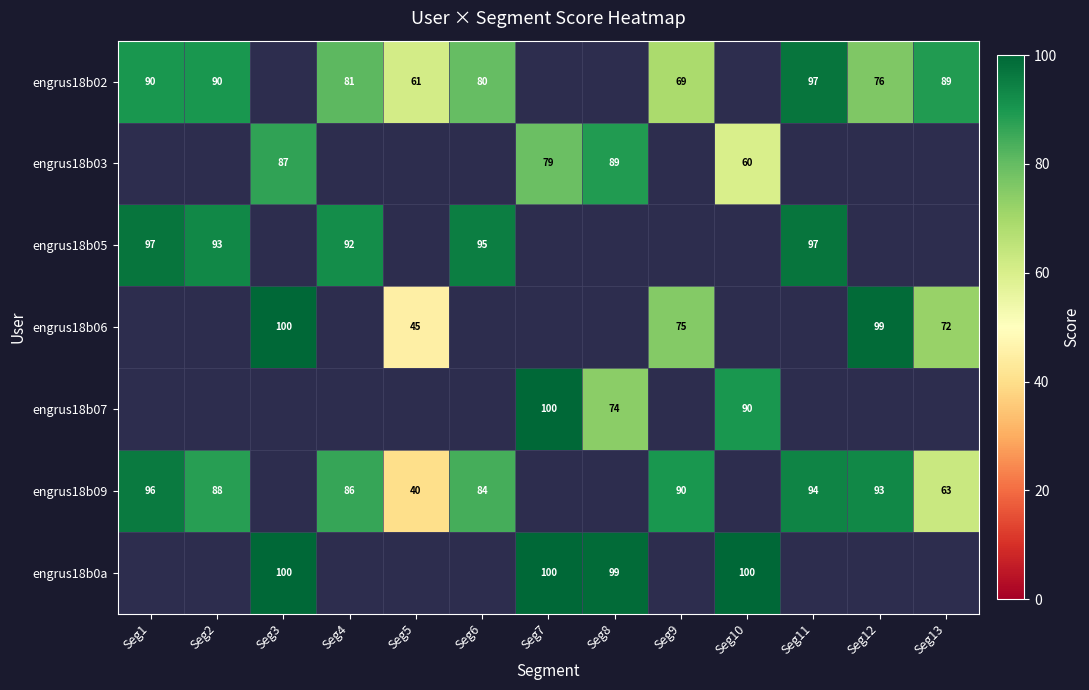

What is the greatest value displayed?

100.0